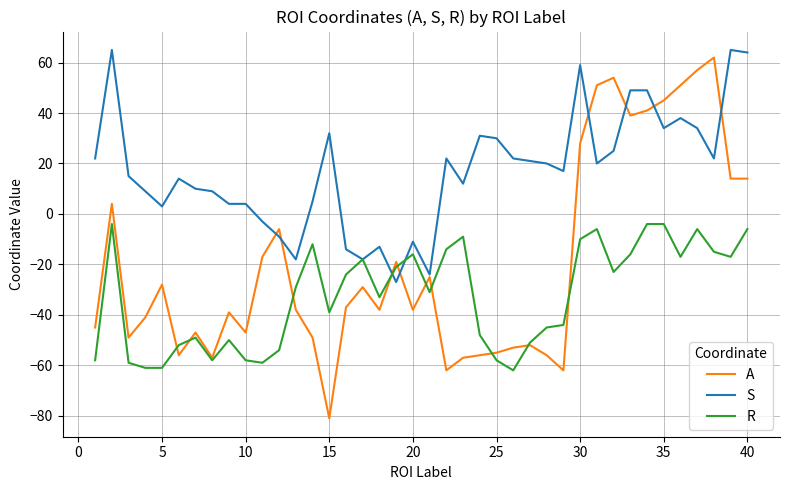

Which series has the largest total across all categories?

S